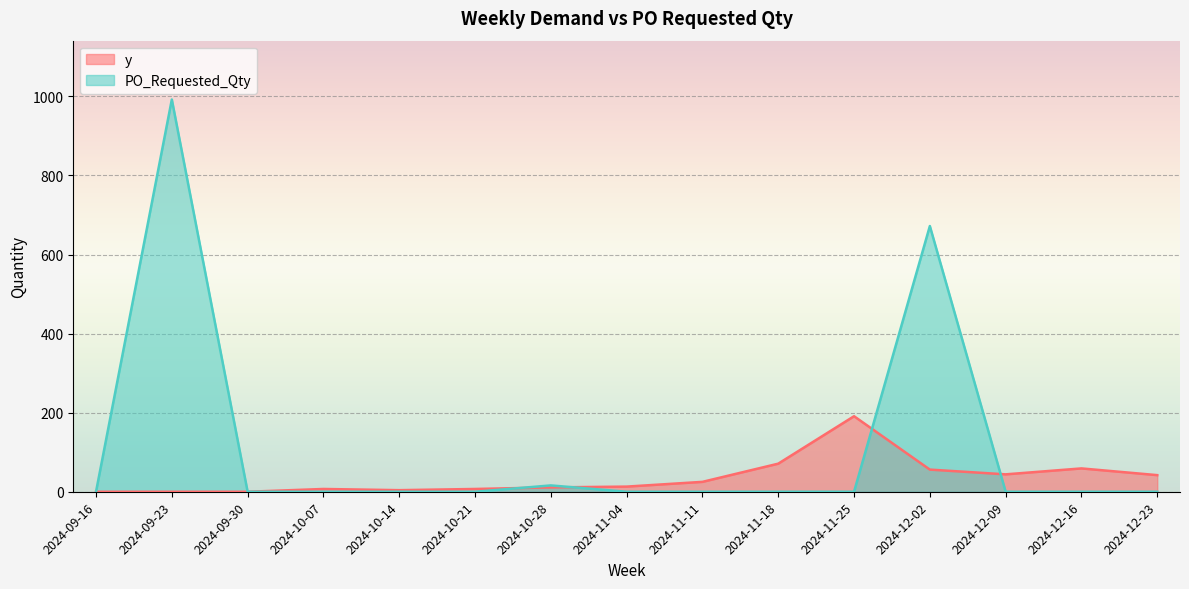

Which series ends up on top after the final intersection of PO_Requested_Qty and y?

y